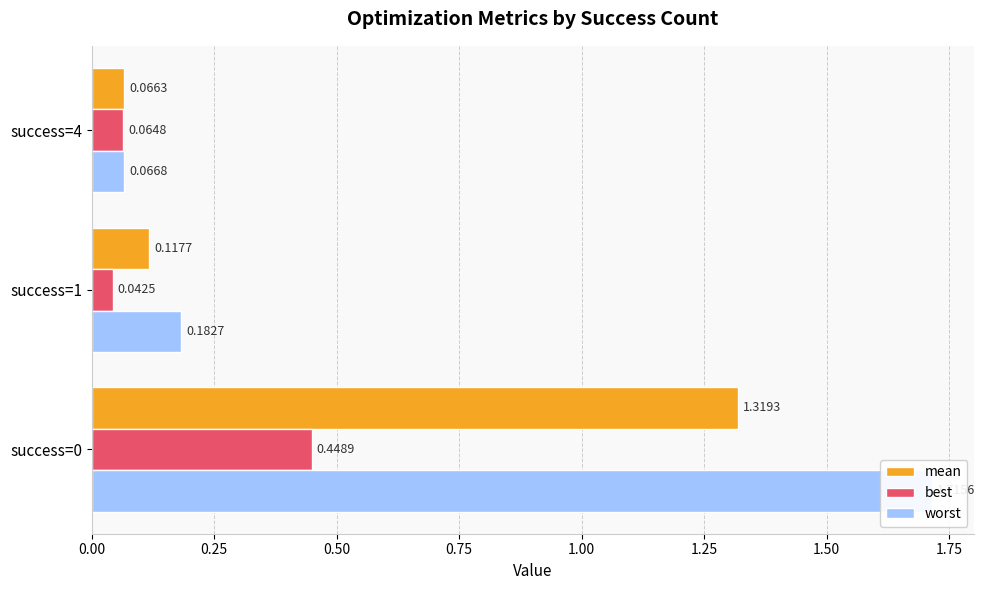

True or false: worst has a value of 0.3 at success=1.

False